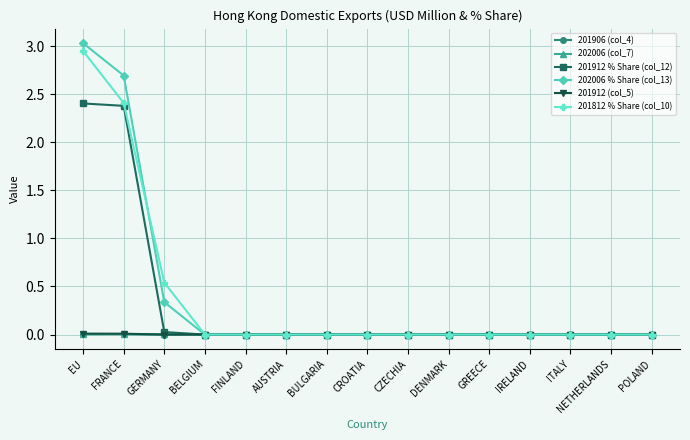

At which label is 202006 % Share (col_13) closest to 1?

GERMANY